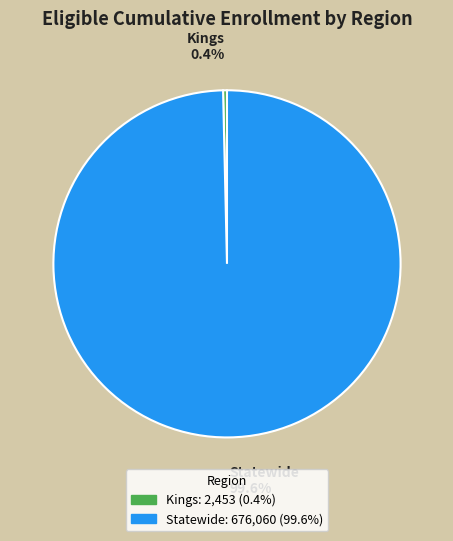

What is the total percentage of Kings and Statewide?

100.0%